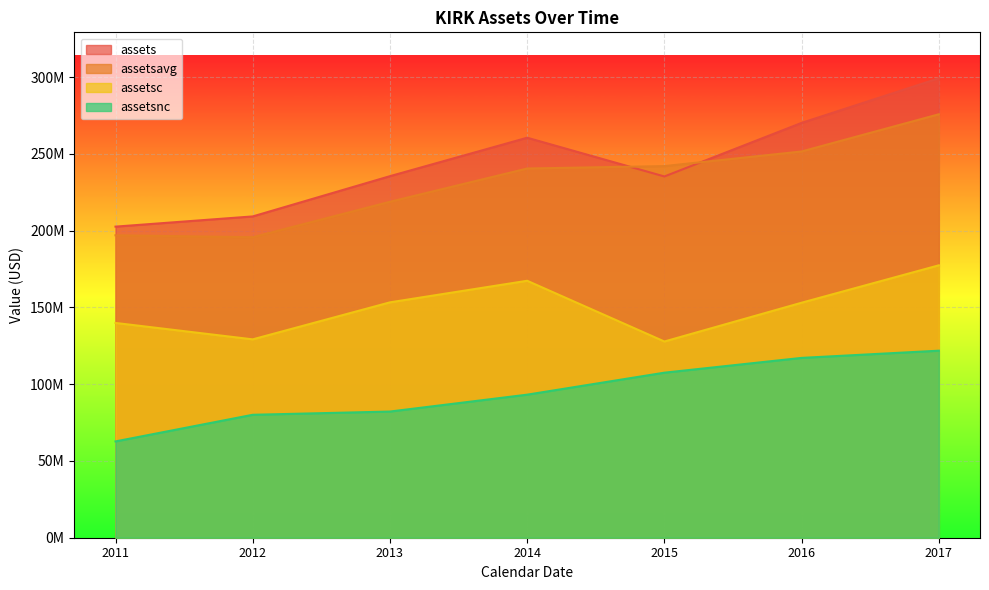

What is the average value of the assetsavg series?

231590929